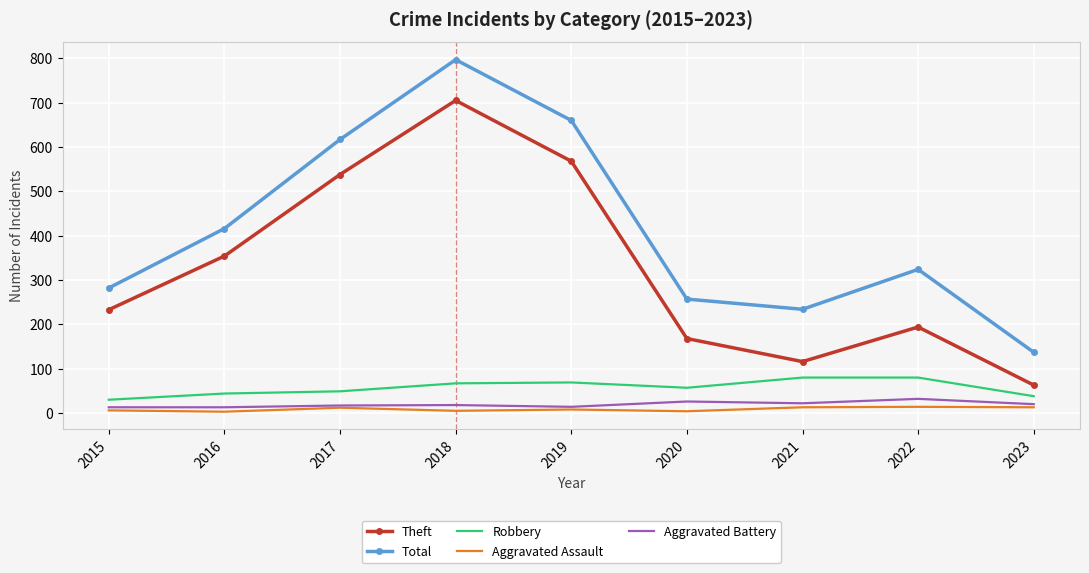

Between 2015 and 2018, which series saw the biggest shift?

Total